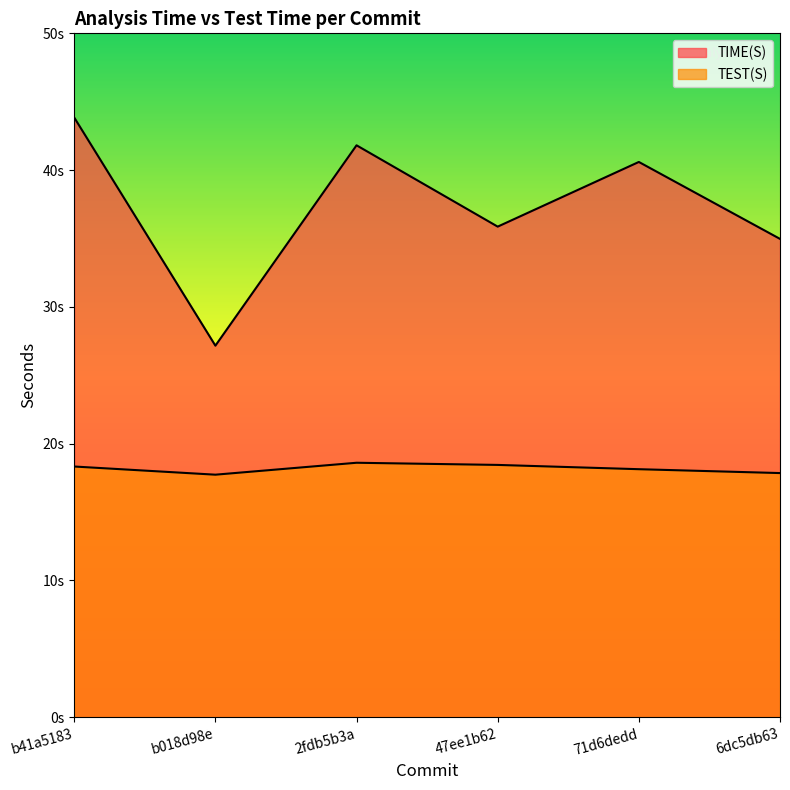

Rank the series by their maximum value, from highest to lowest.

TIME(S), TEST(S)